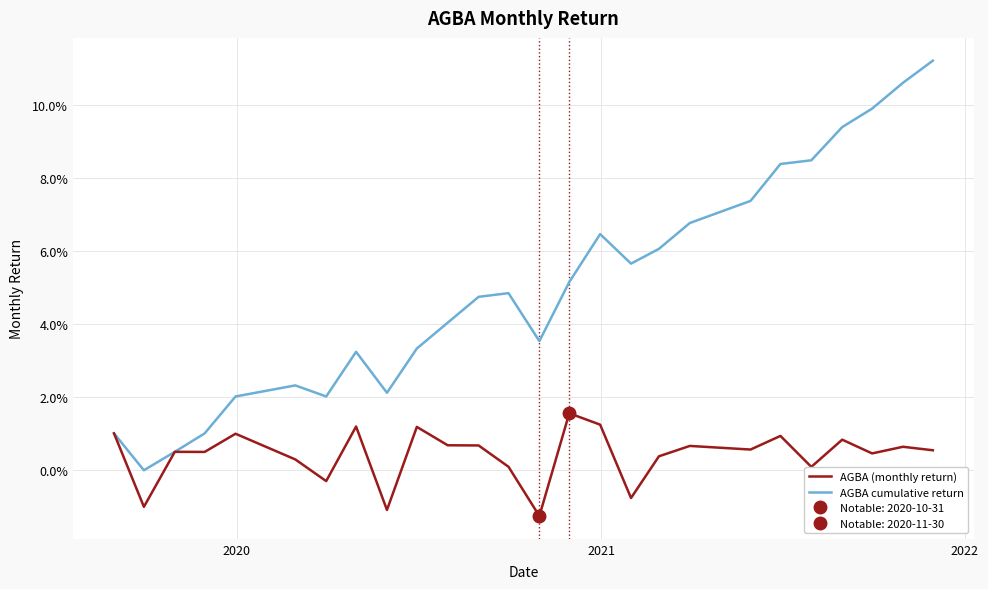

How many data points in AGBA cumulative return are above 0?

25